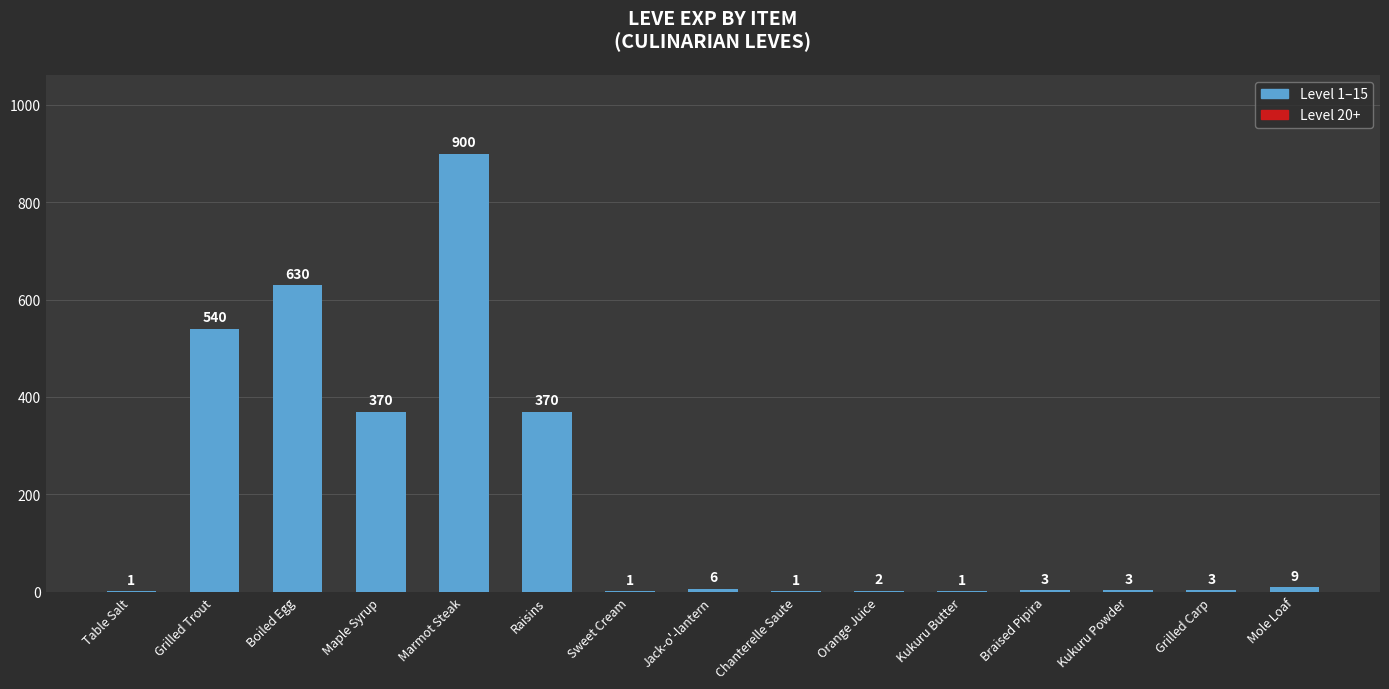

What is the sum of all values?

2840